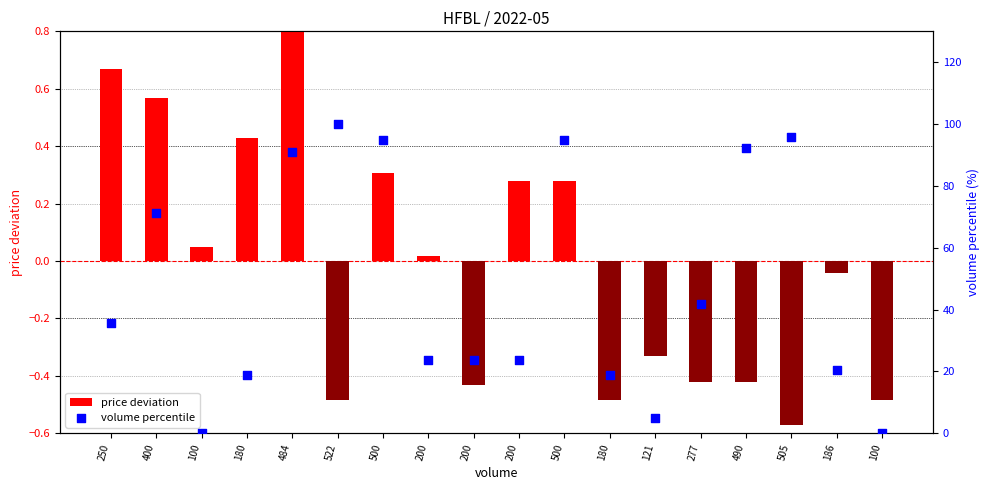

Which series has the widest spread of Y values?

volume percentile